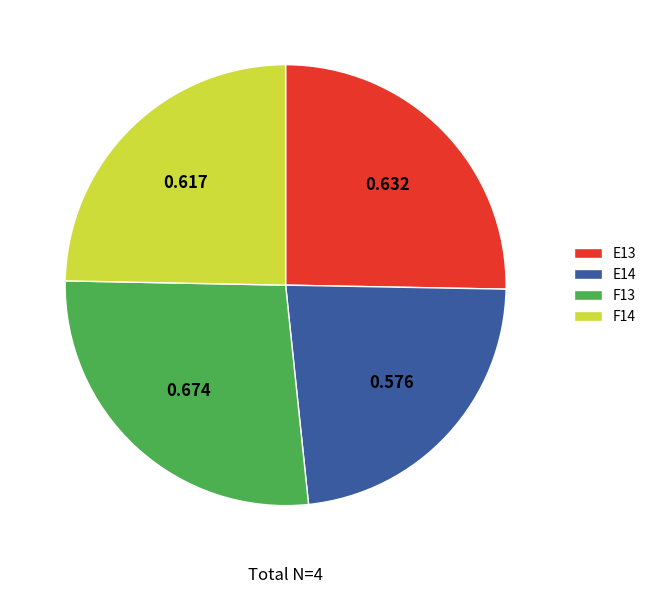

What is the smallest slice in the pie chart?

E14